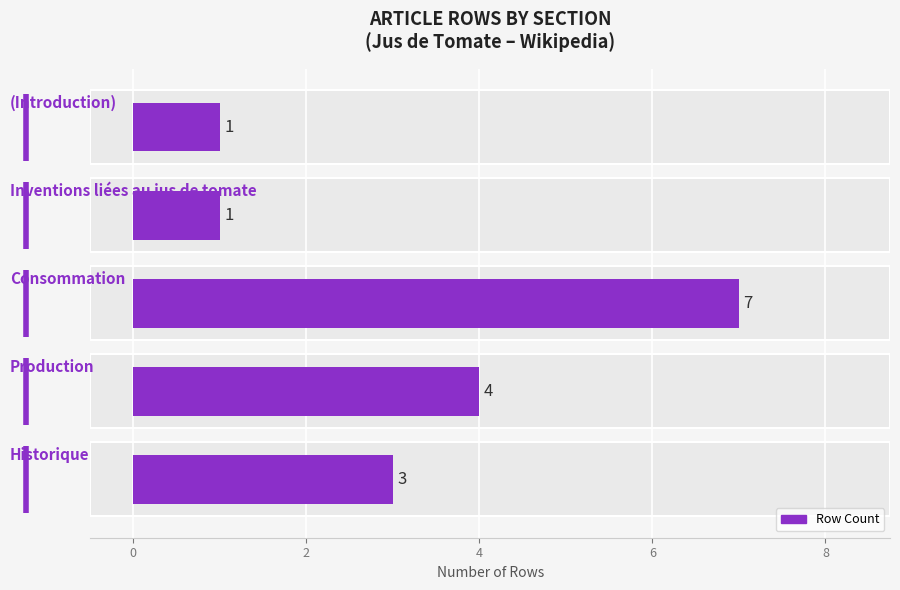

Reading right to left, what are all the values shown in this chart?

6=1	4=1	2=7	0=4	−2=3